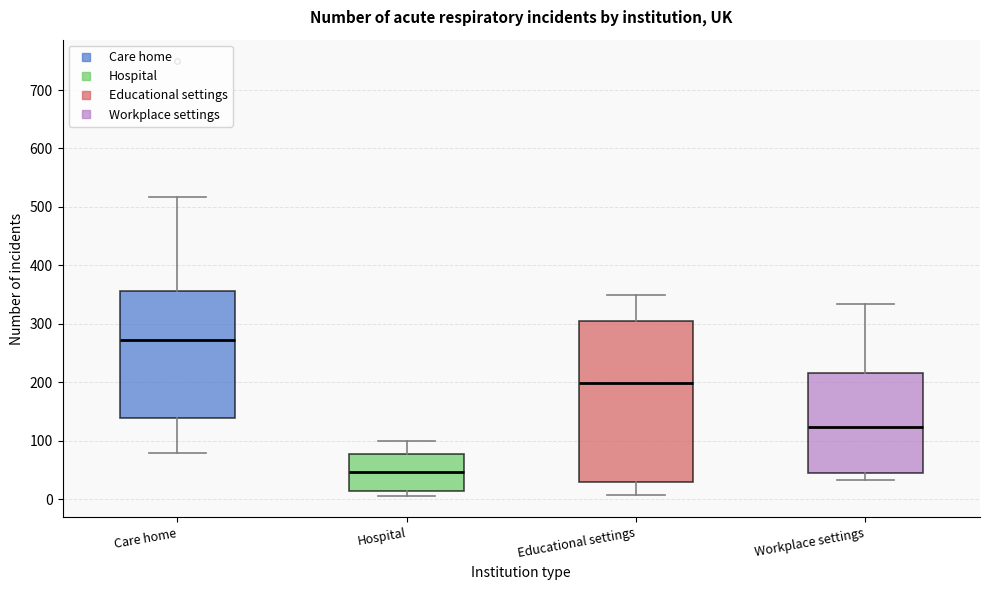

Reading left to right, transcribe this box plot: for each box, give where its median line is, the range the box spans, and where its two whiskers end, as read against the y-axis. The values are not printed on the chart, so give them approximately, as read against the axis.

Care home: median 270, box 140 to 360, whiskers 80 to 520
Hospital: median 50, box 10 to 80, whiskers 10 (just below the box's lower edge) to 100
Educational settings: median 200, box 30 to 310, whiskers 10 to 350
Workplace settings: median 120, box 50 to 220, whiskers 30 to 330